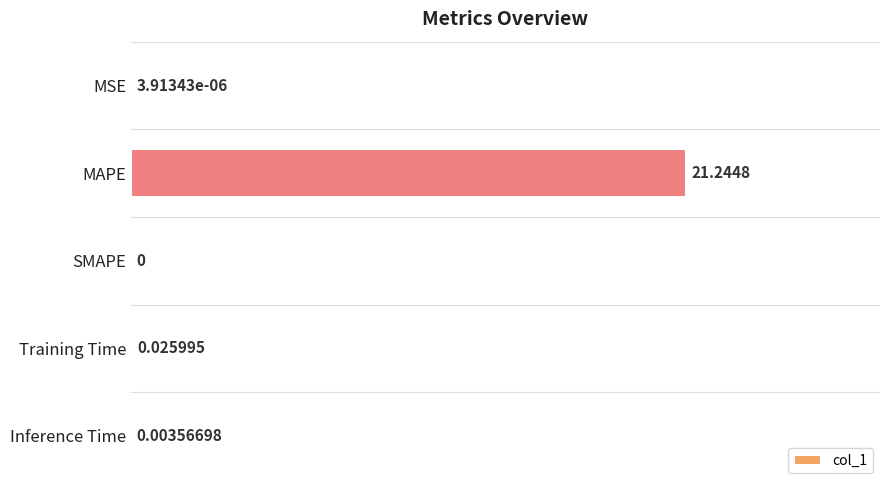

At which category does the chart reach its peak across all series?

MAPE